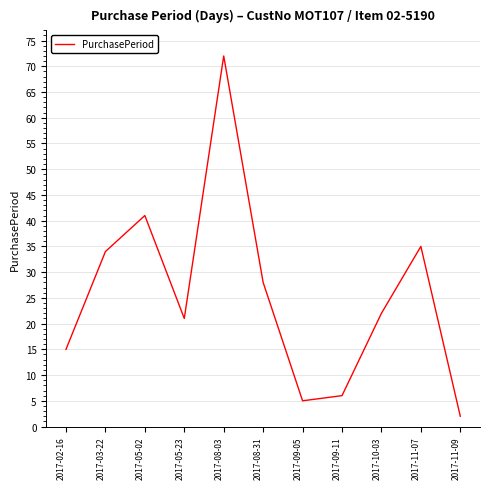

The value at 2017-11-07 is 57. True or false?

False